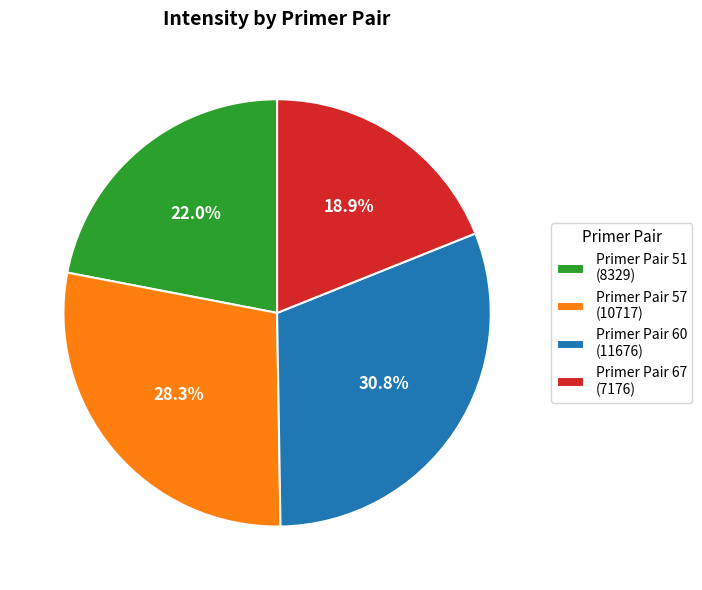

Rank the categories by value from lowest to highest.

Primer Pair 67 (7176), Primer Pair 51 (8329), Primer Pair 57 (10717), Primer Pair 60 (11676)